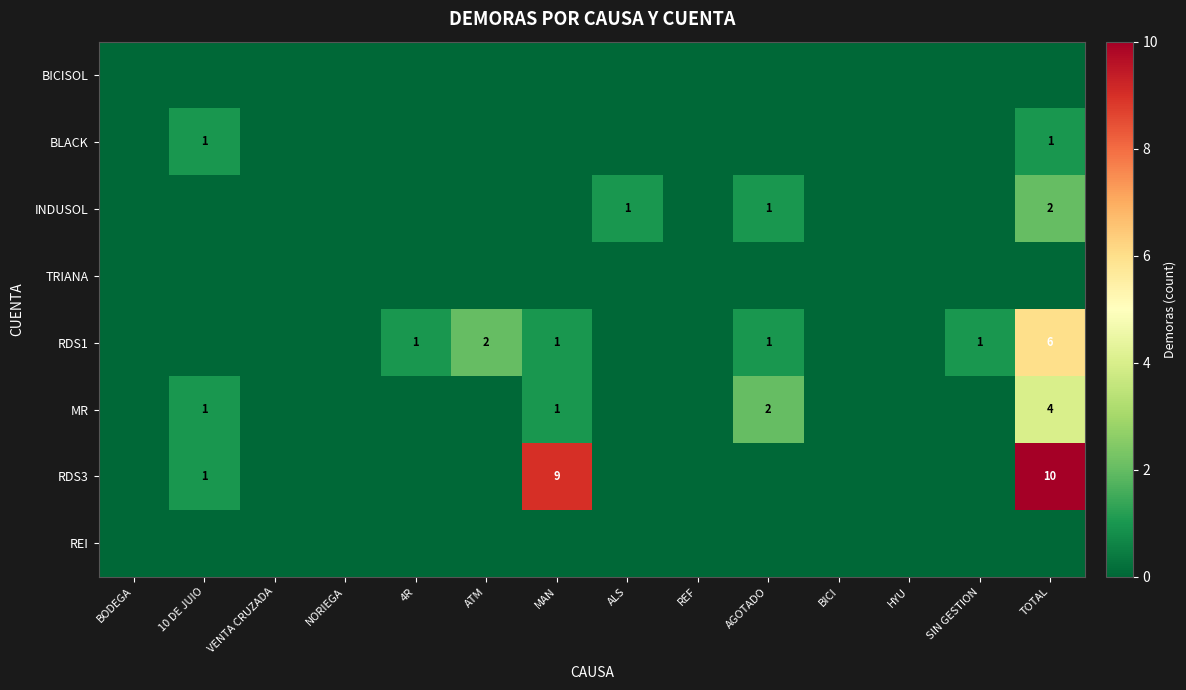

True or false: RDS1 has a value of 4 at TOTAL.

False